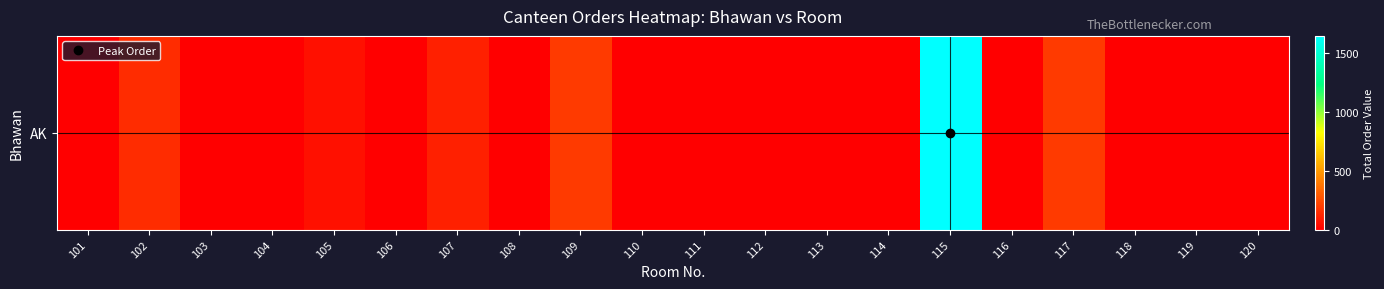

Rank the categories by value from lowest to highest.

101, 103, 104, 106, 108, 110, 111, 112, 113, 114, 116, 118, 119, 120, 105, 107, 102, 109, 117, 115